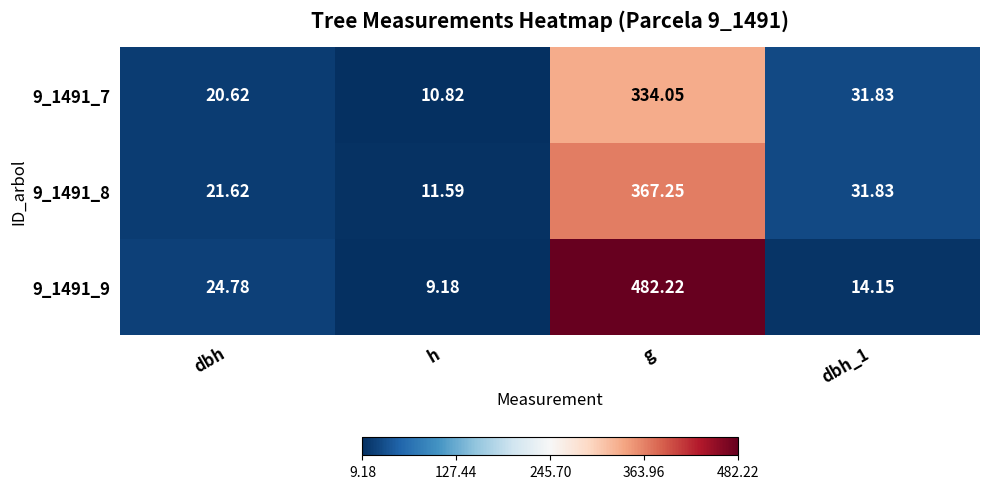

Is the value of 9_1491_7 at h greater than the value of 9_1491_8 at dbh_1?

No